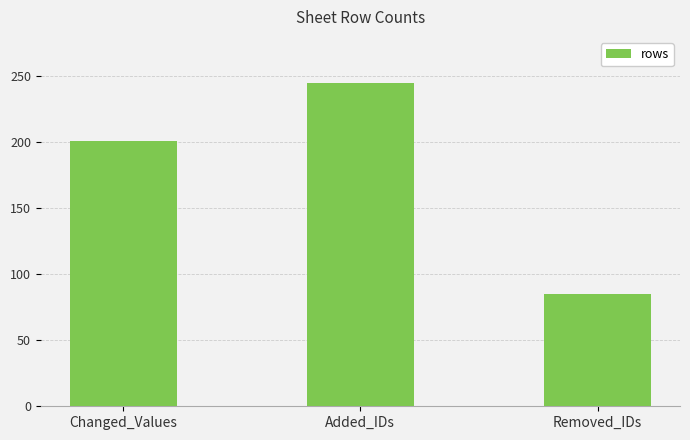

What is the minimum value shown in the chart?

85